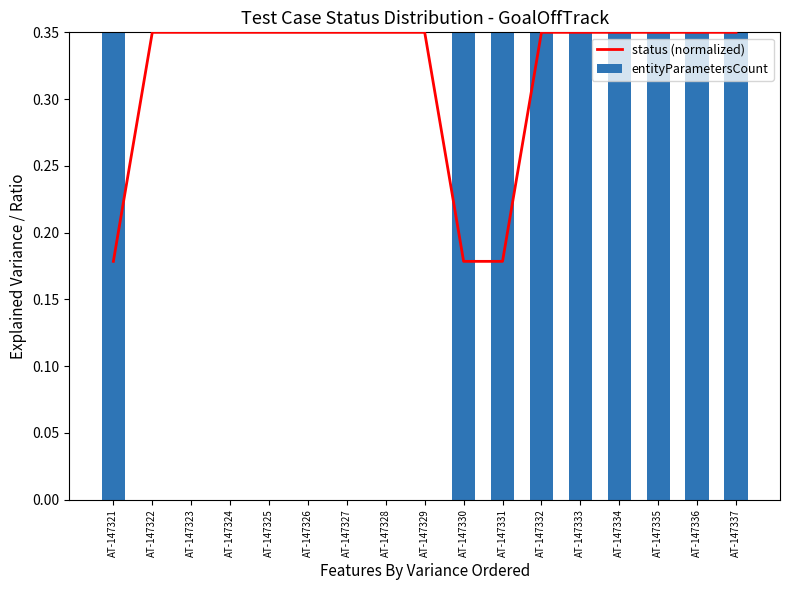

The entityParametersCount series shows 0.0 at AT-147323. True or false?

True